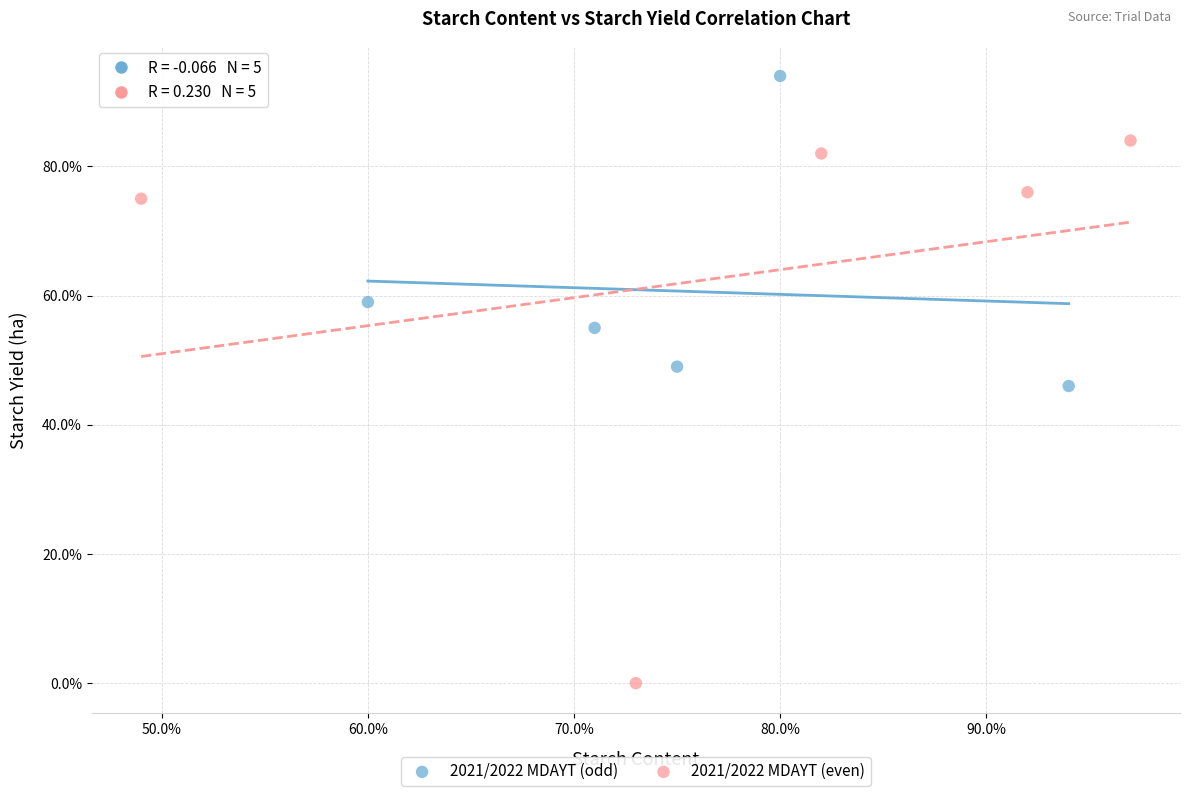

Which series has the largest Y range (max minus min)?

2021/2022 MDAYT (even)